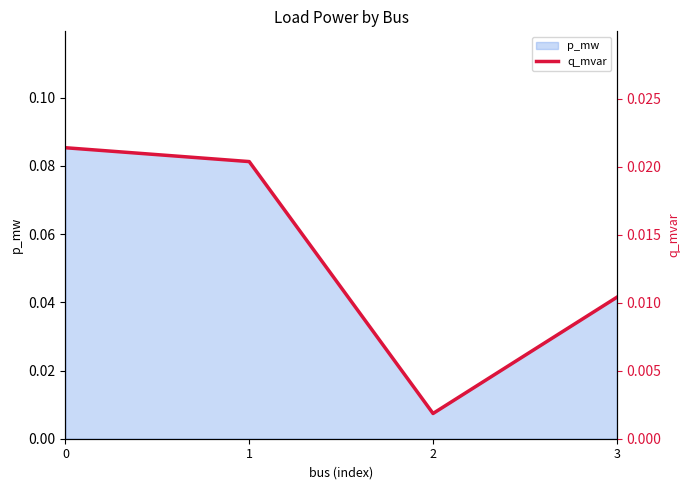

True or false: p_mw has a value of 0.0 at 0.

False